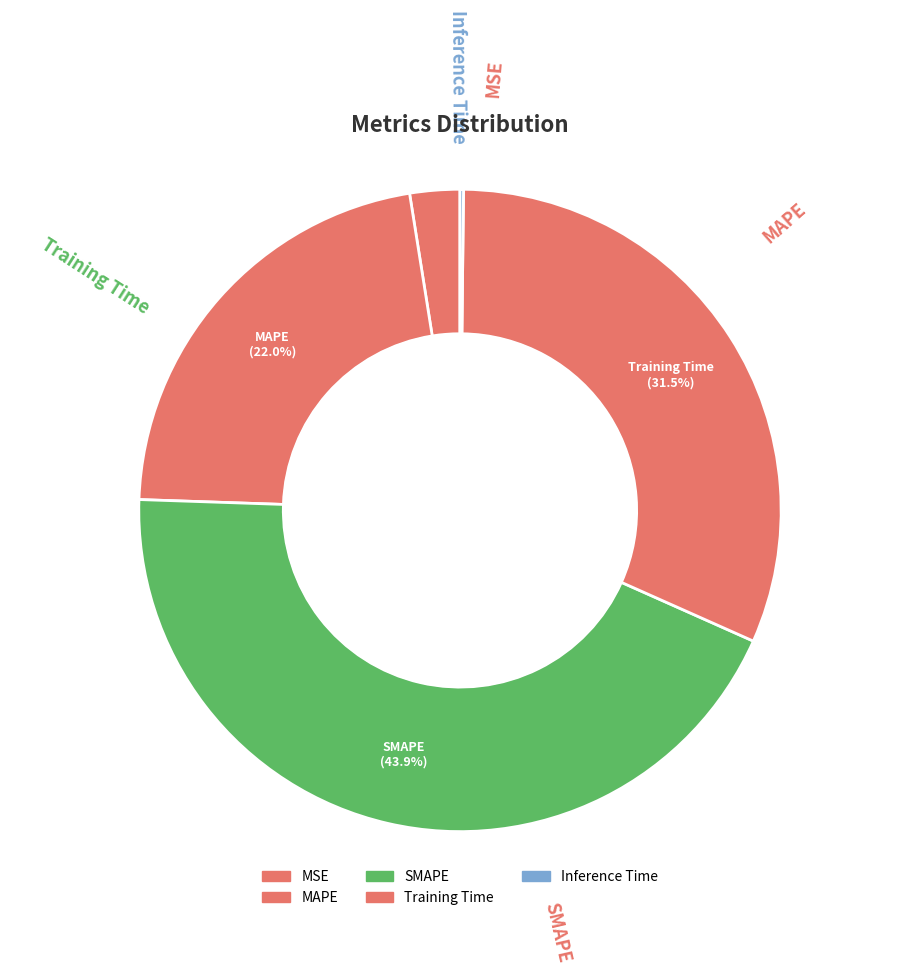

What percentage do SMAPE and MSE together represent?

46.4%